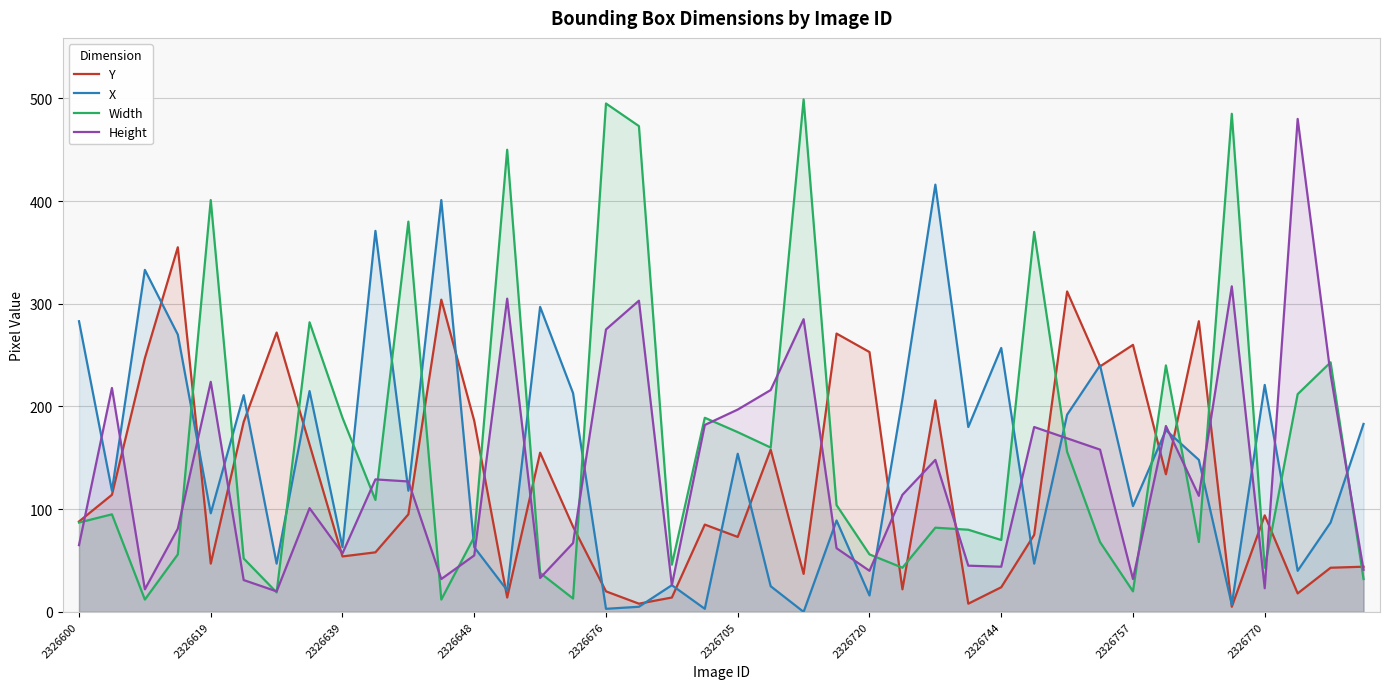

The X series shows 5 at 19. True or false?

False